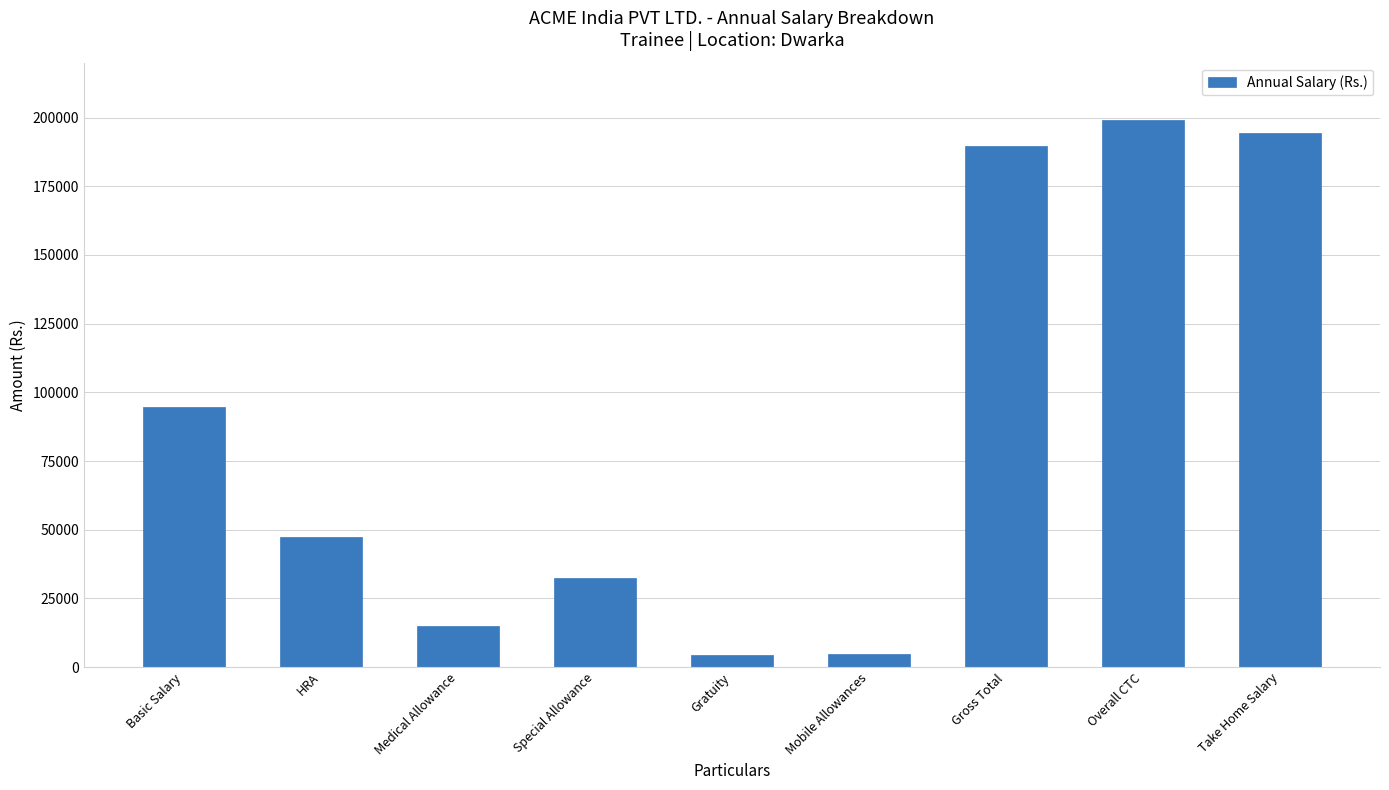

Read the value at HRA, to the nearest 10.

47400